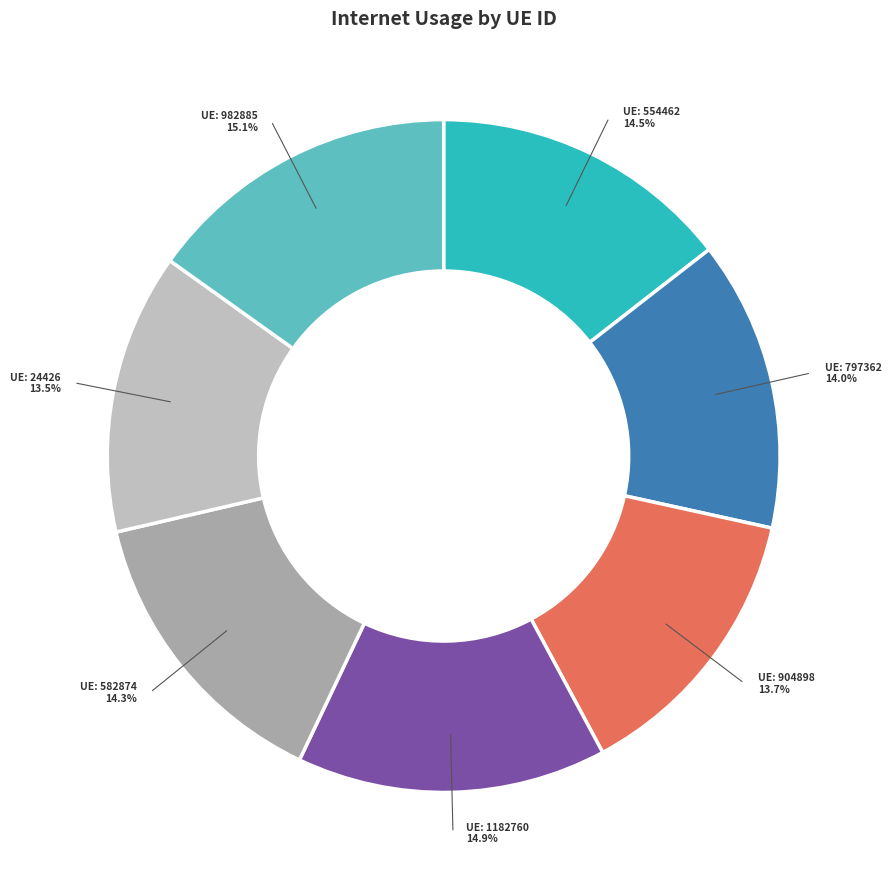

How many slices are in this pie chart?

7